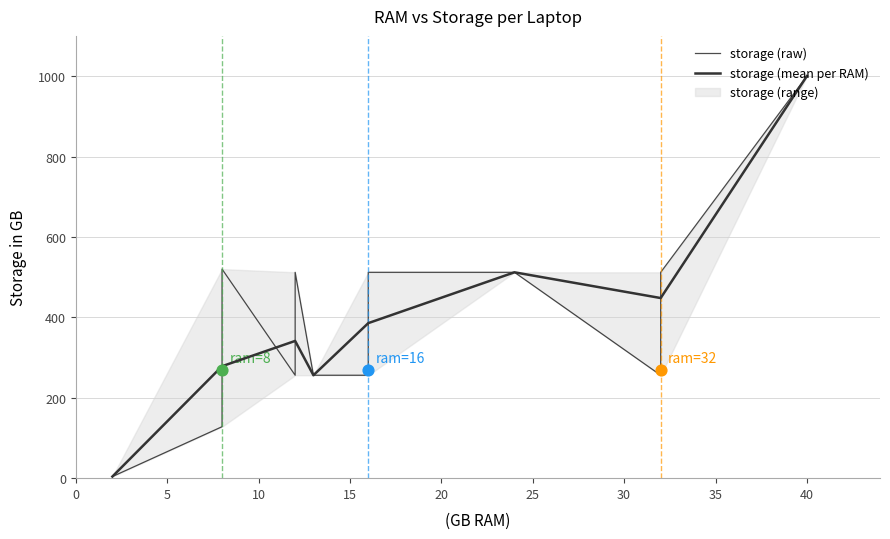

What is the highest value of the storage (mean per RAM) series?

1000.0